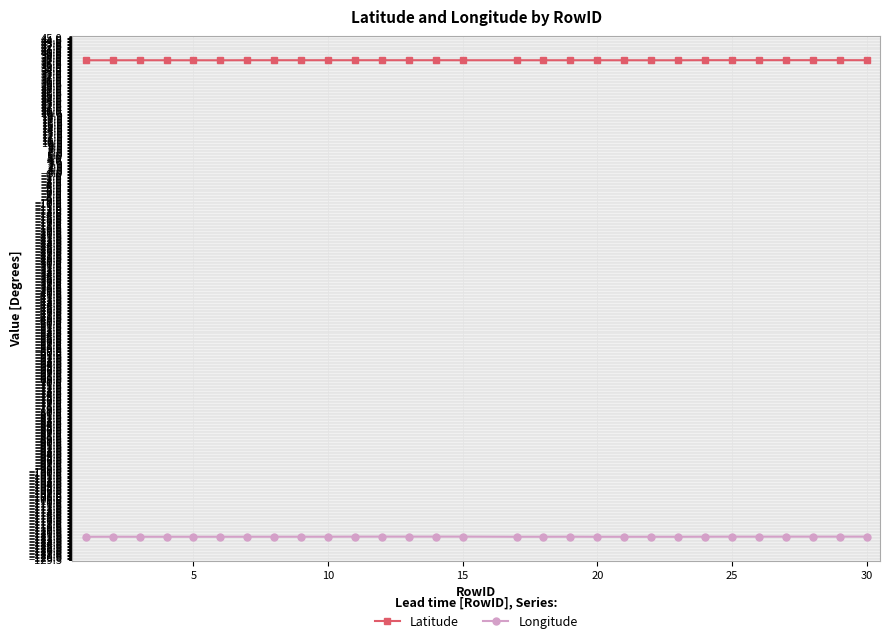

In Latitude, how many points are lower than both neighbors (excluding endpoints)?

6